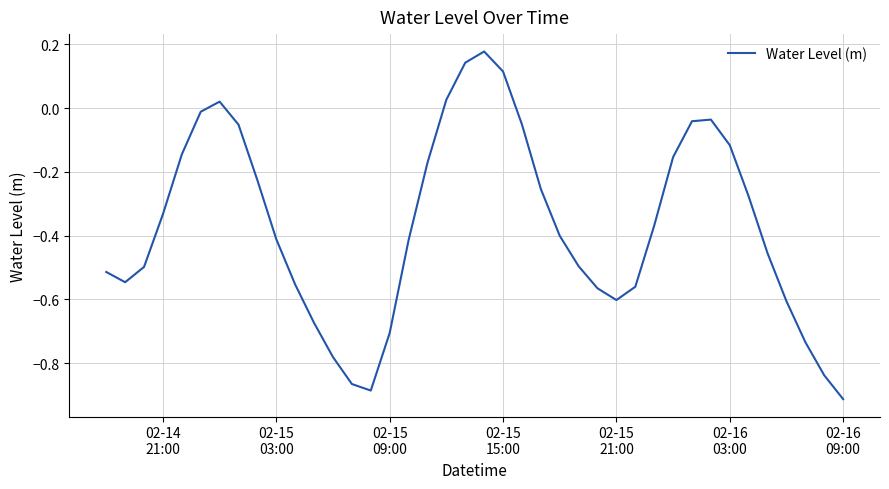

At which category does the chart reach its minimum across all series?

02-16
09:00